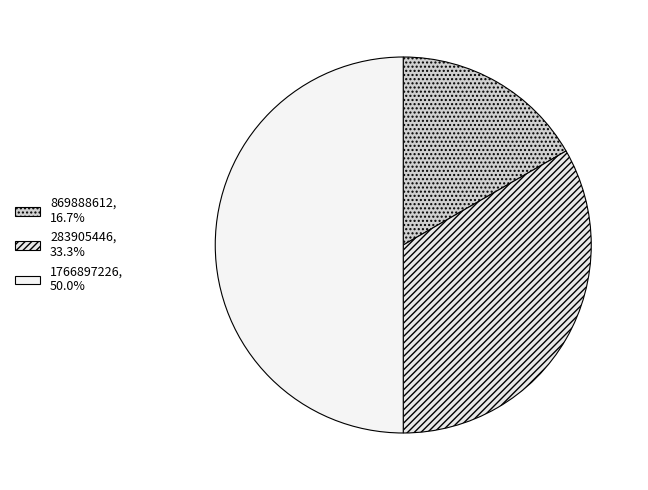

What percentage is NOT represented by 1766897226?

50.0%